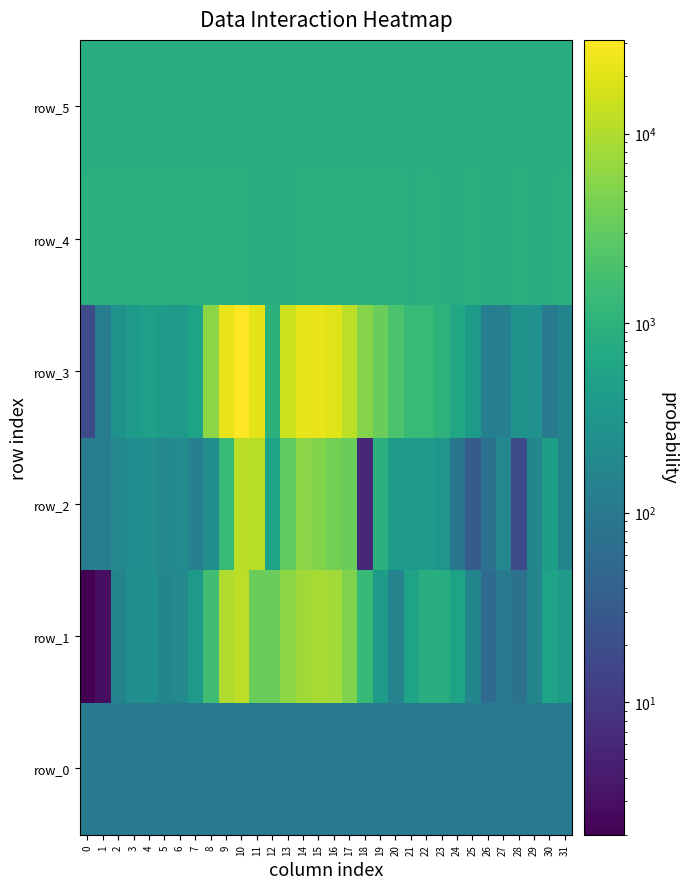

Is the value of row_4 at 5 greater than the value of row_1 at 28?

Yes